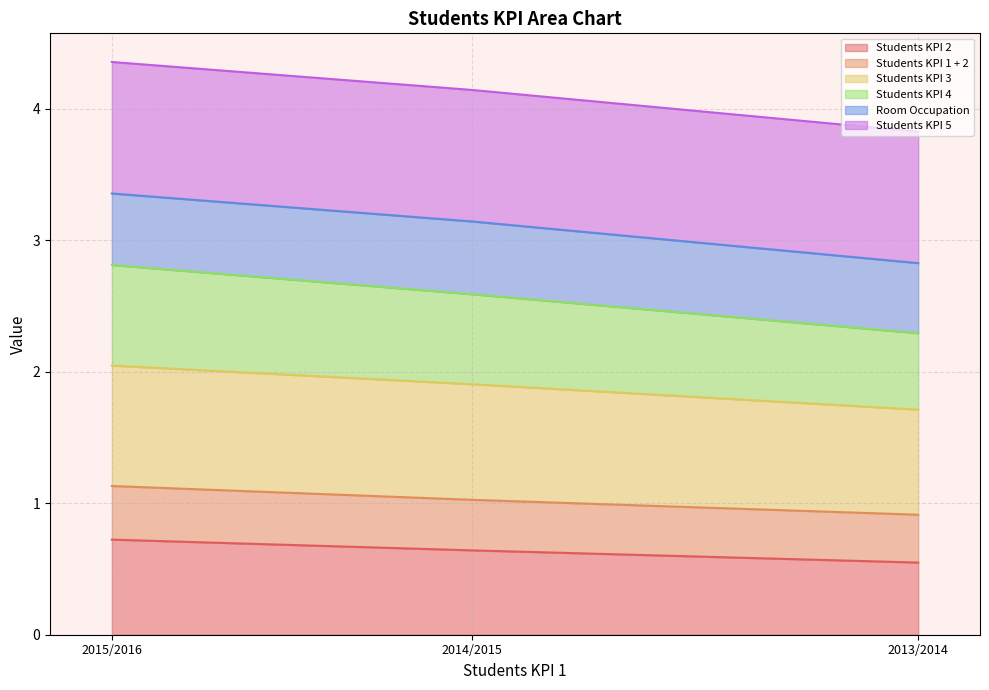

What are all the series names shown in the legend?

Students KPI 2, Students KPI 1 + 2, Students KPI 3, Students KPI 4, Room Occupation, Students KPI 5